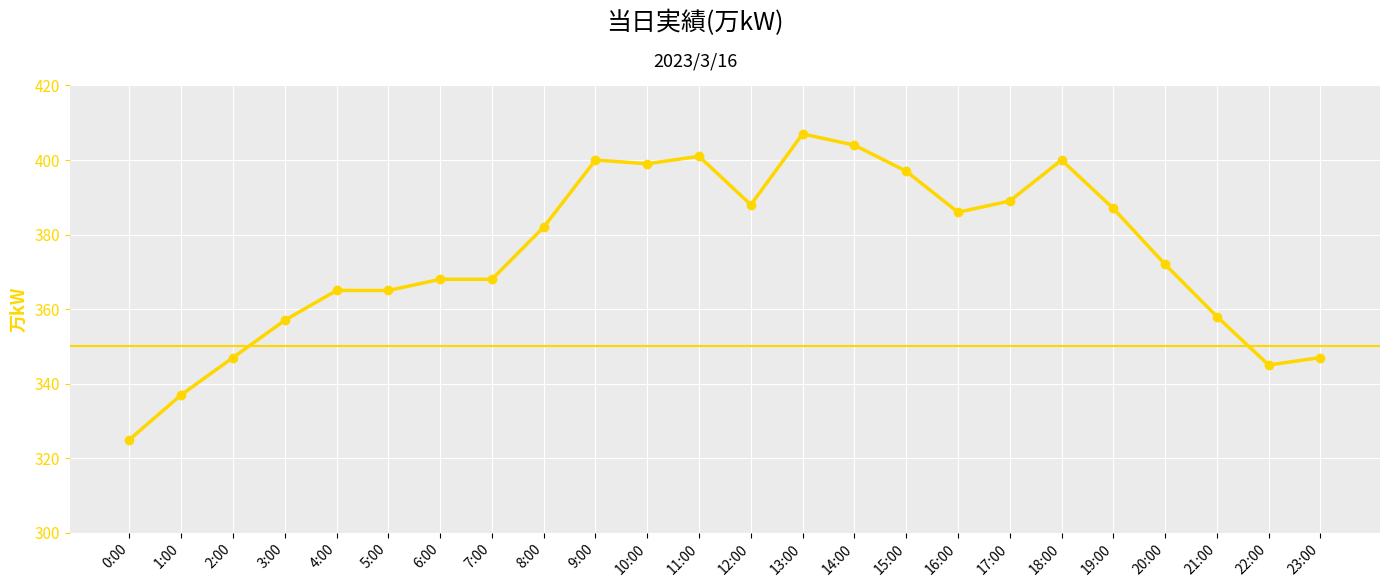

How many data points are above 382?

11